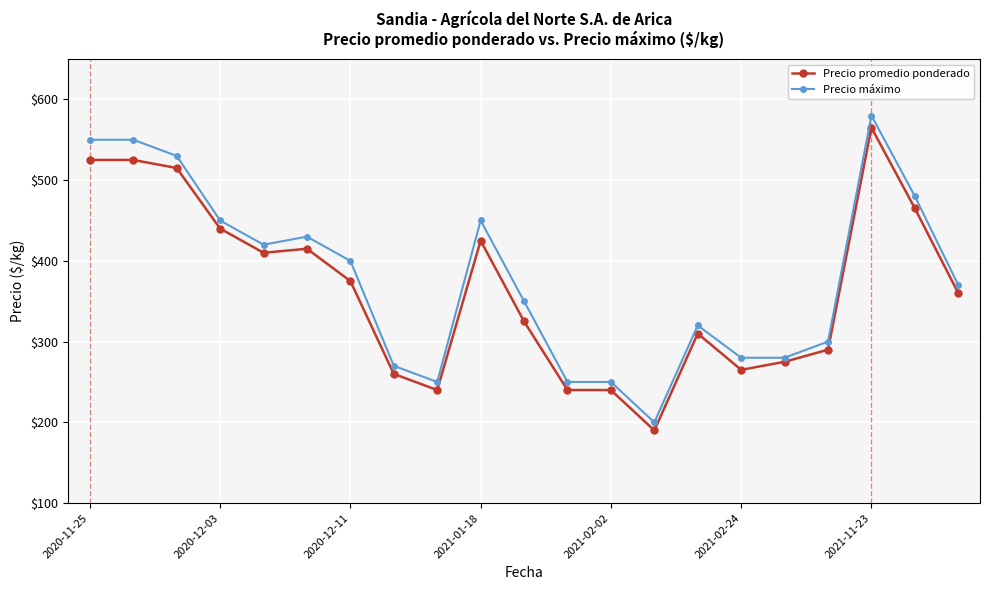

What is the difference between the maximum and second lowest values in the Precio promedio ponderado series?

325